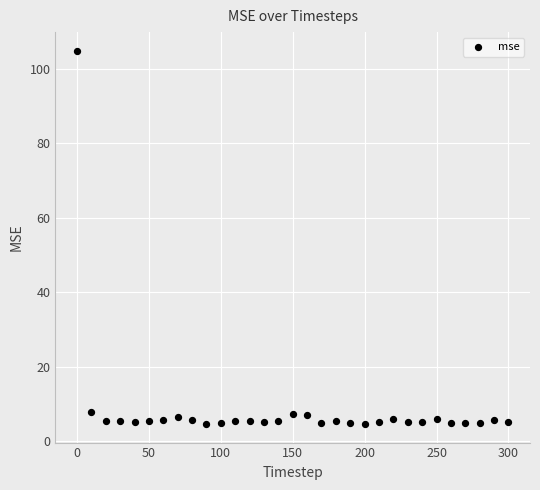

What is the range of Y values (max minus min)?

100.2